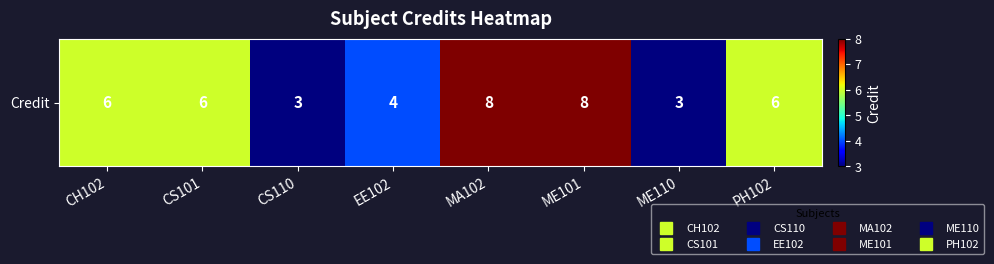

List the labels in order of value, smallest first.

CS110, ME110, EE102, CH102, CS101, PH102, MA102, ME101